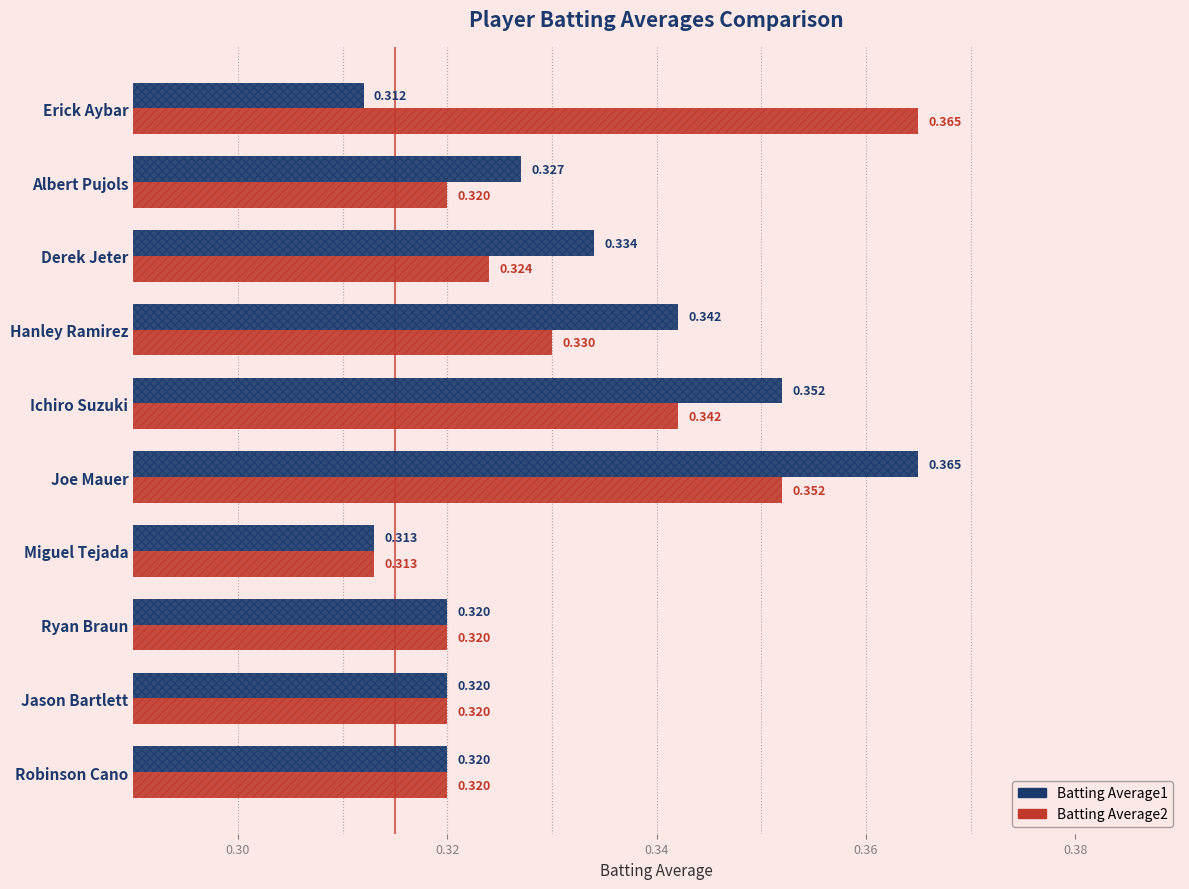

How many groups of bars are there?

10